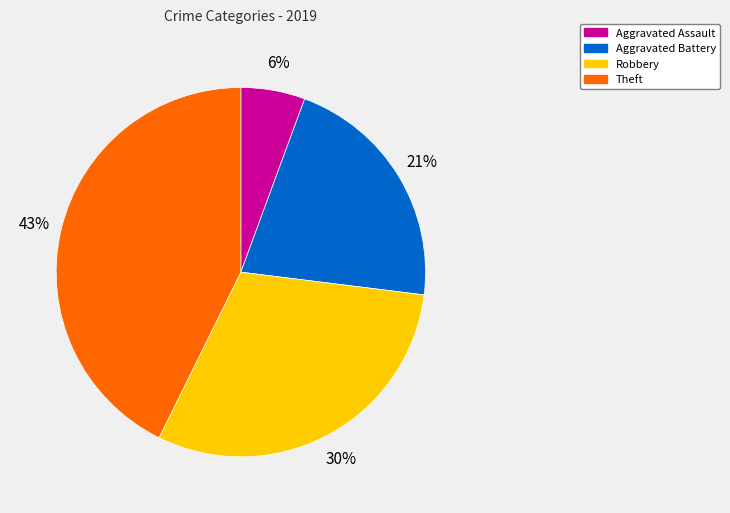

Approximately how many times larger is the value at Aggravated Assault compared to Robbery?

0.2